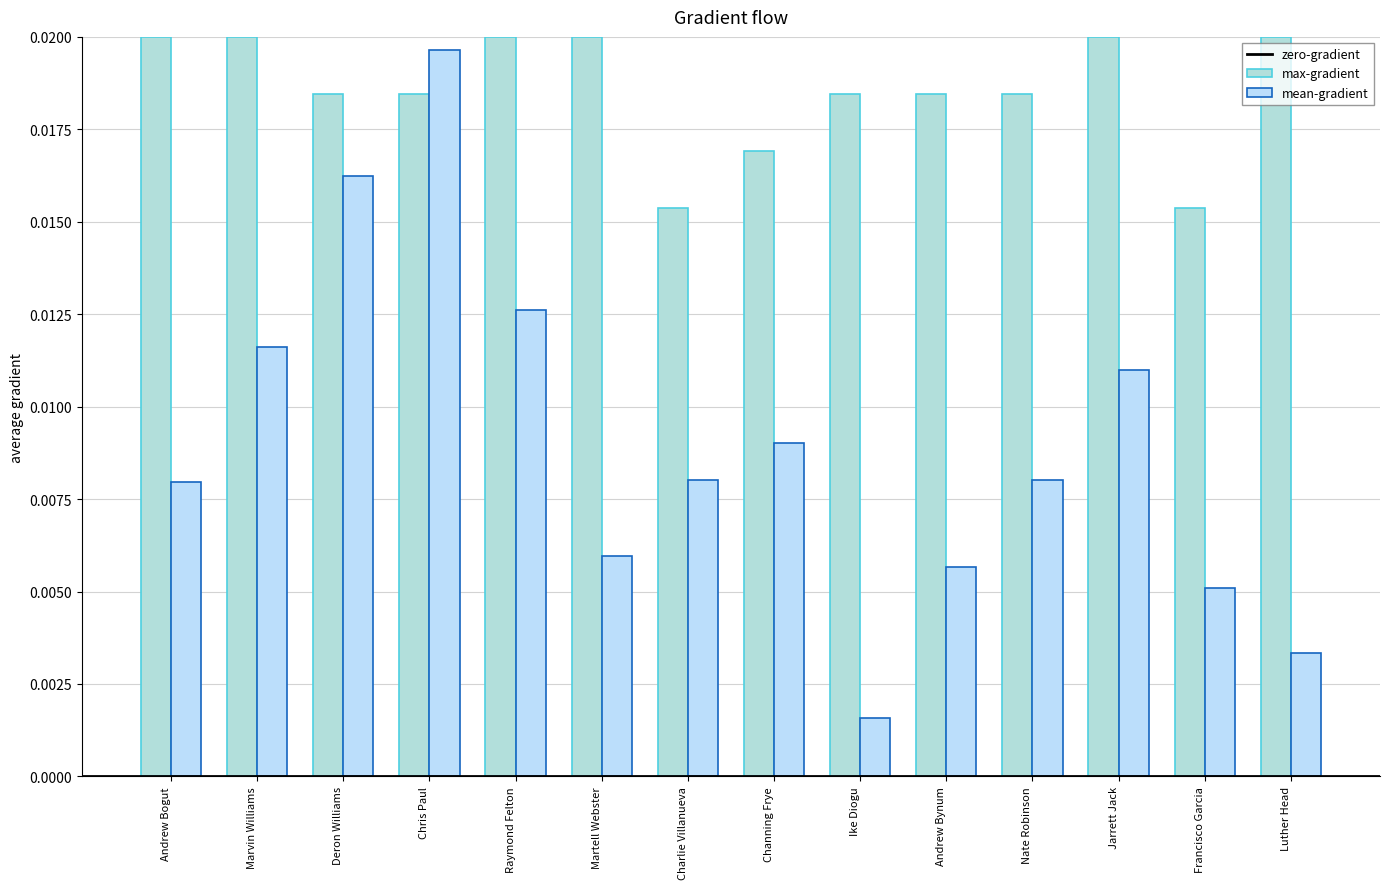

How many distinct data groups are displayed?

2